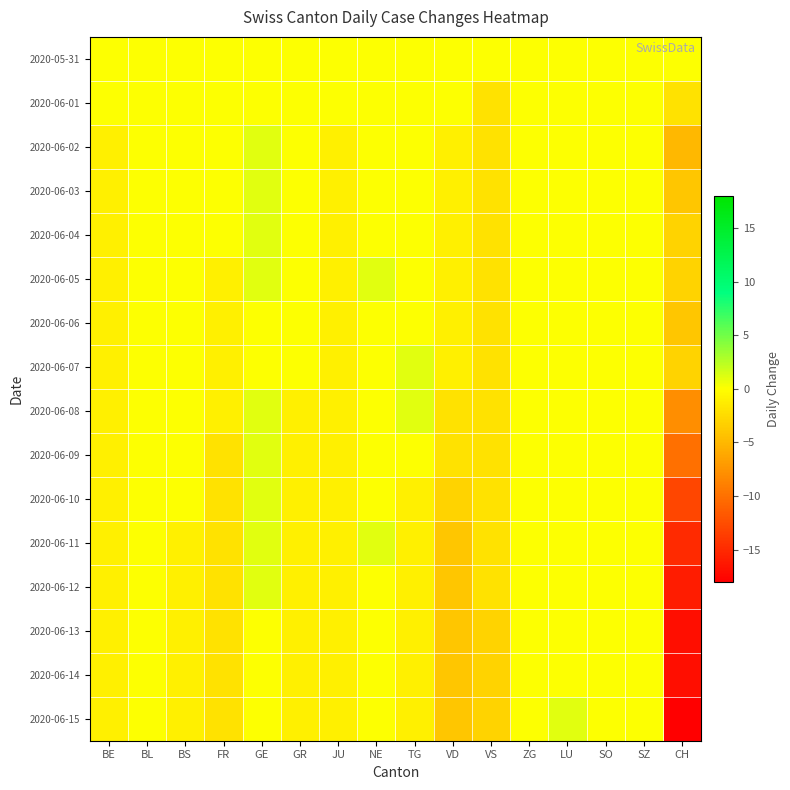

What is the total value across all series at GE?

9